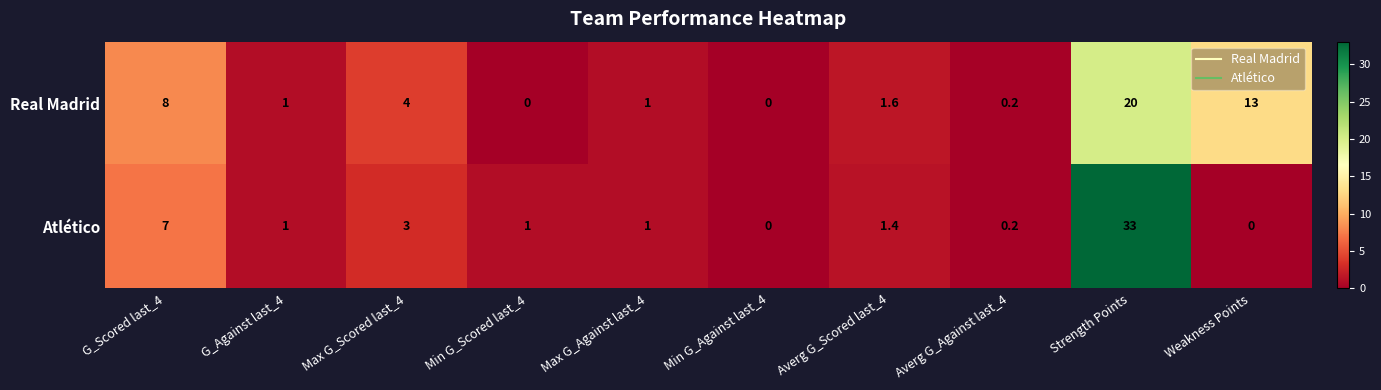

Rank the series by their average value, from highest to lowest.

Real Madrid, Atlético